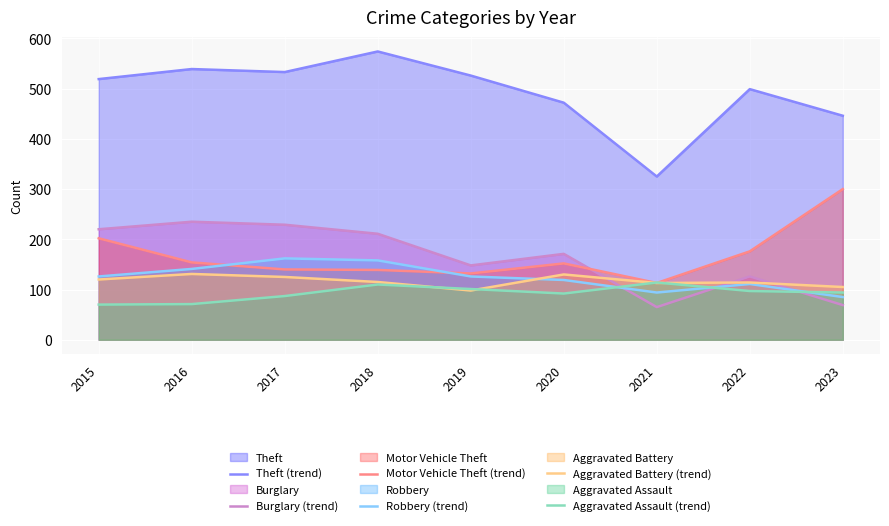

Where is Burglary (trend) nearest to the value 150?

2019